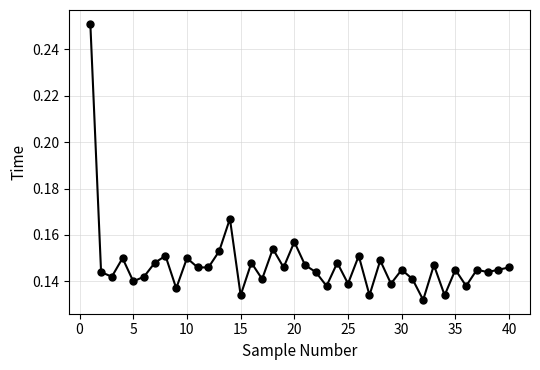

True or false: there are more than 2 points higher than both neighbors.

True